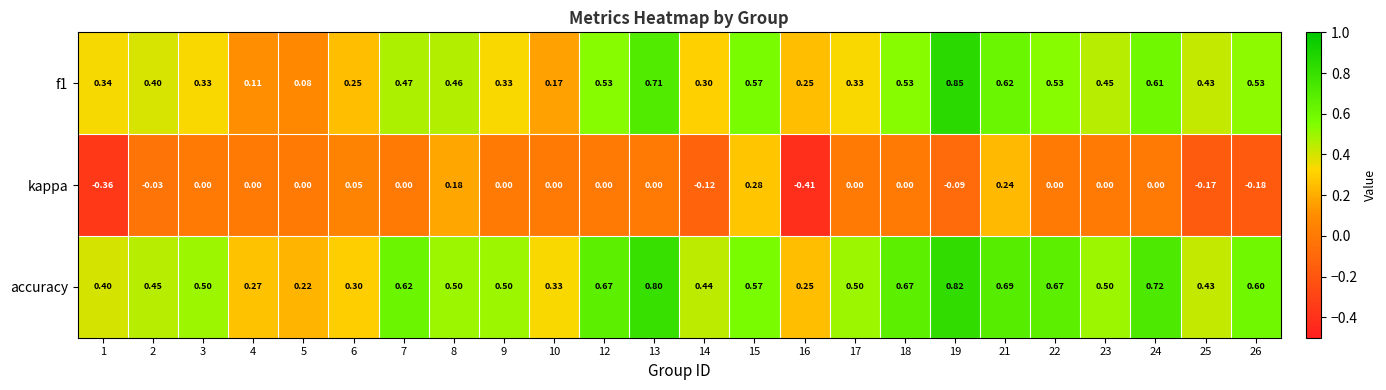

Between 16 and 25, which series saw the biggest shift?

kappa